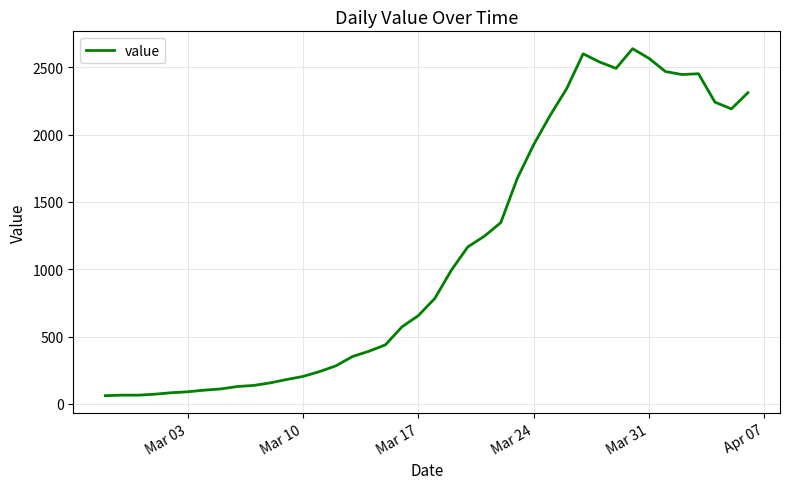

How many categories are shown in the chart?

40